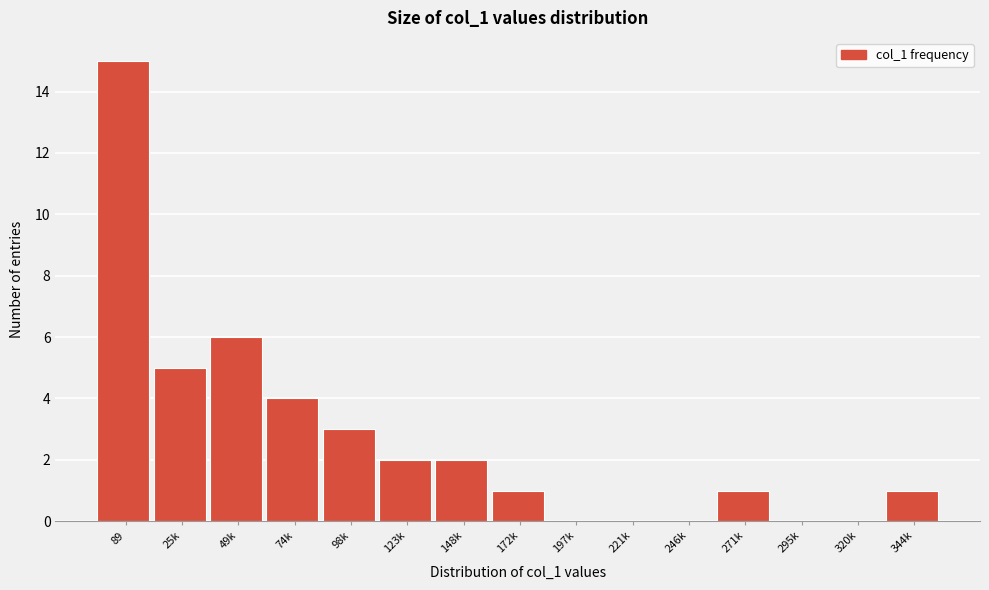

Reading left to right, extract all data points from this chart.

89=15	25k=5	49k=6	74k=4	98k=3	123k=2	148k=2	172k=1	197k=0	221k=0	246k=0	271k=1	295k=0	320k=0	344k=1